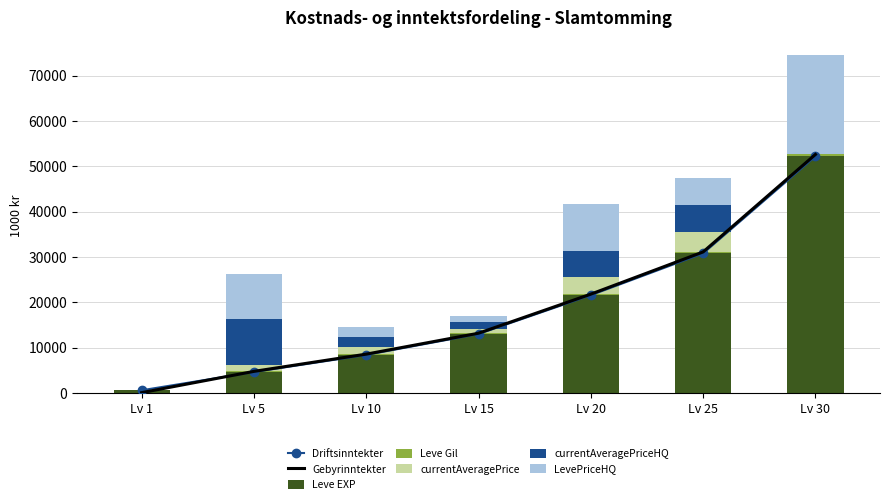

Which has a higher value, Lv 25 or Lv 10?

Lv 25